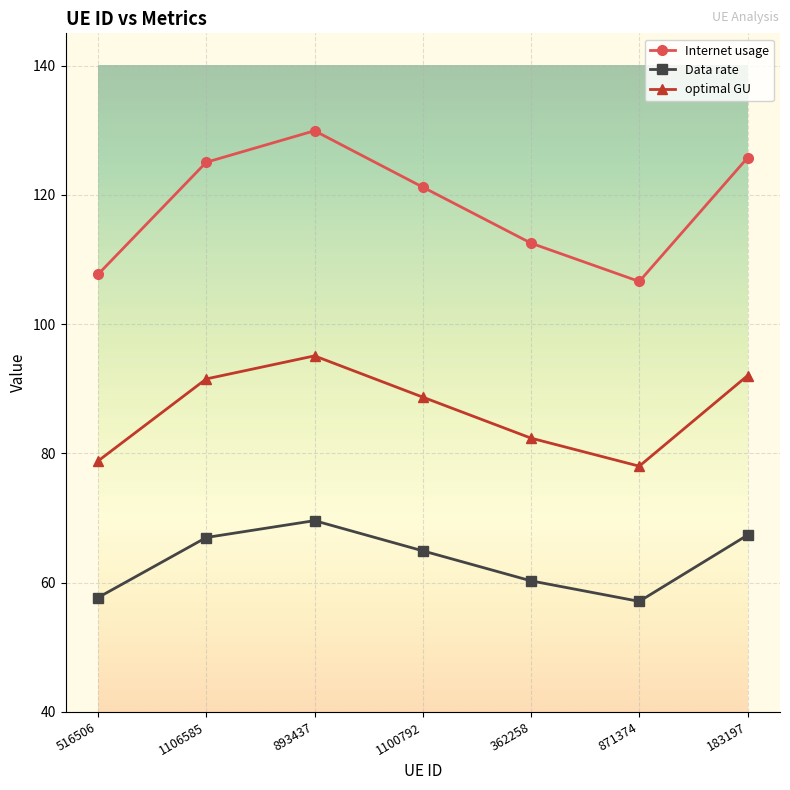

What is the average value of the Internet usage series?

118.4